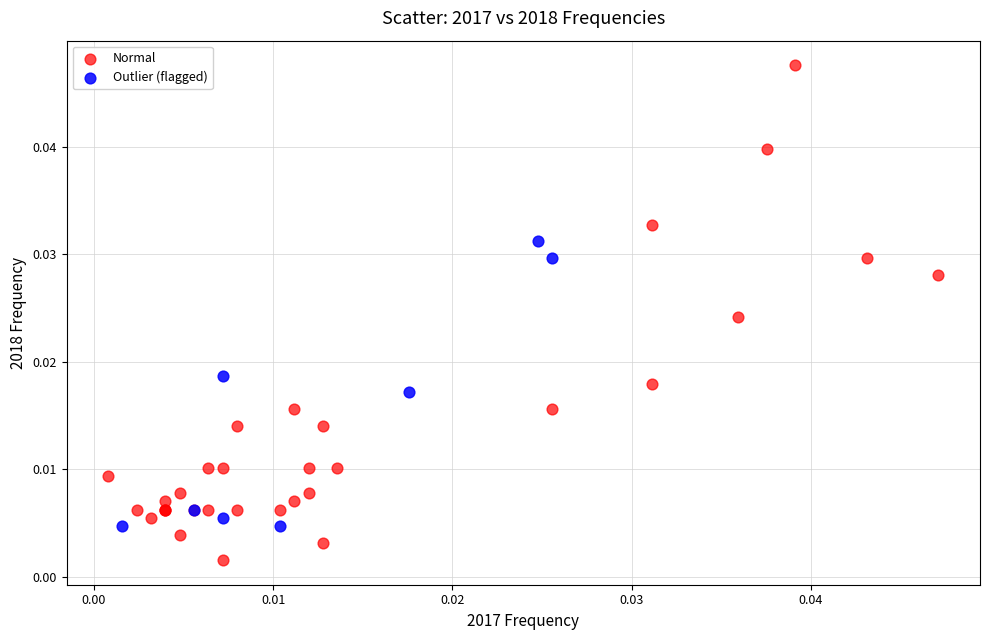

Which series has the largest Y range (max minus min)?

Normal